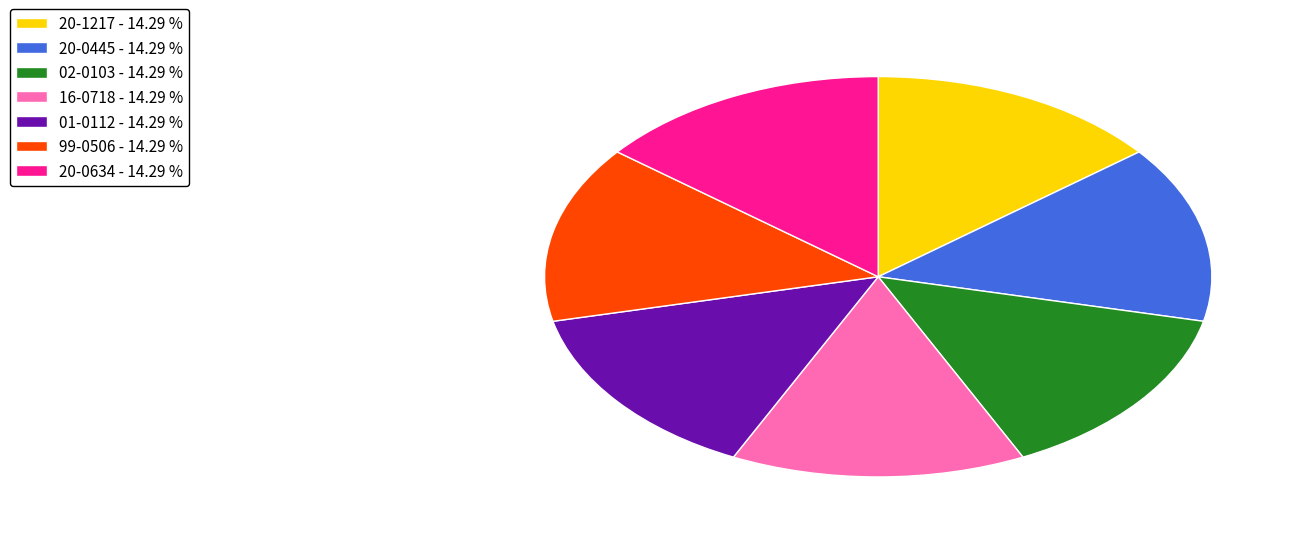

Is there a majority slice in this chart?

No